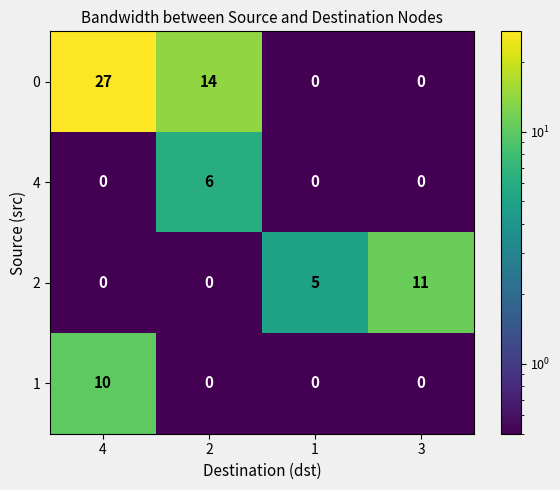

What is the minimum value shown in the chart?

0